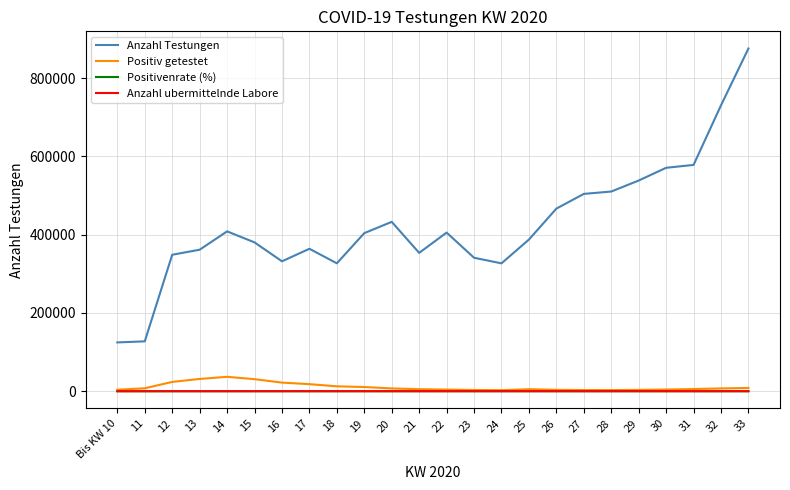

True or false: Anzahl Testungen and Anzahl ubermittelnde Labore intersect in this chart.

False